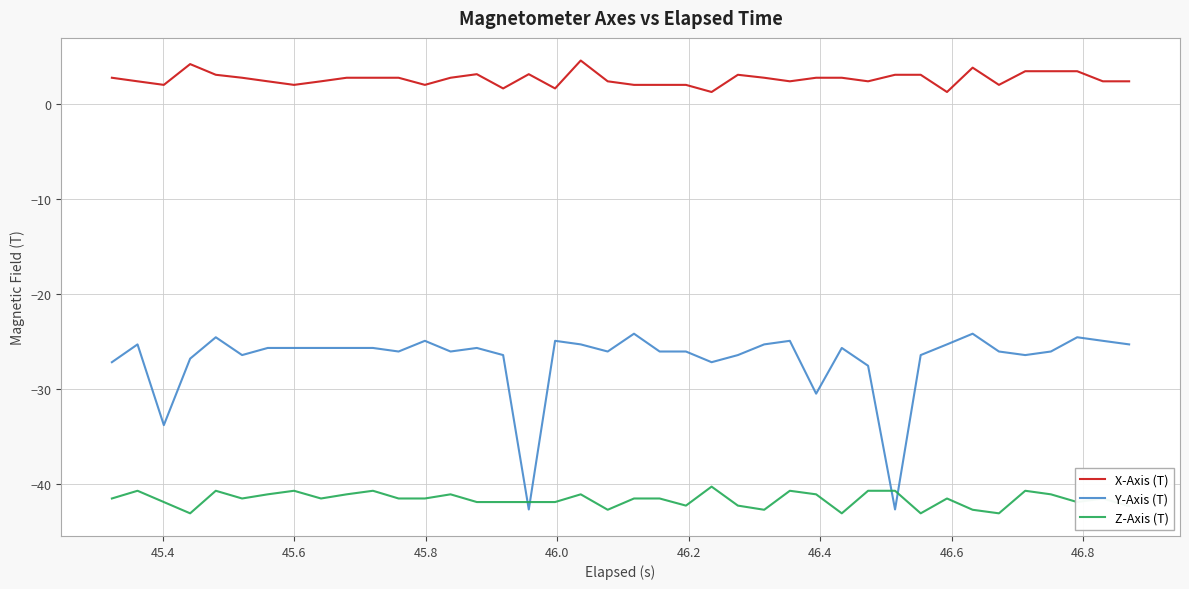

Does the chart have visible grid lines?

Yes